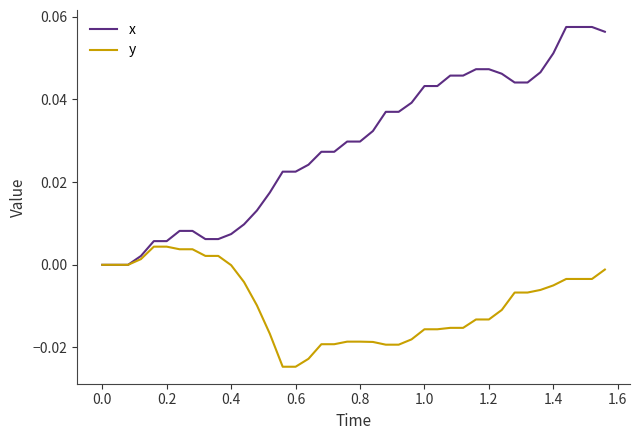

Which series has the widest spread of values?

x